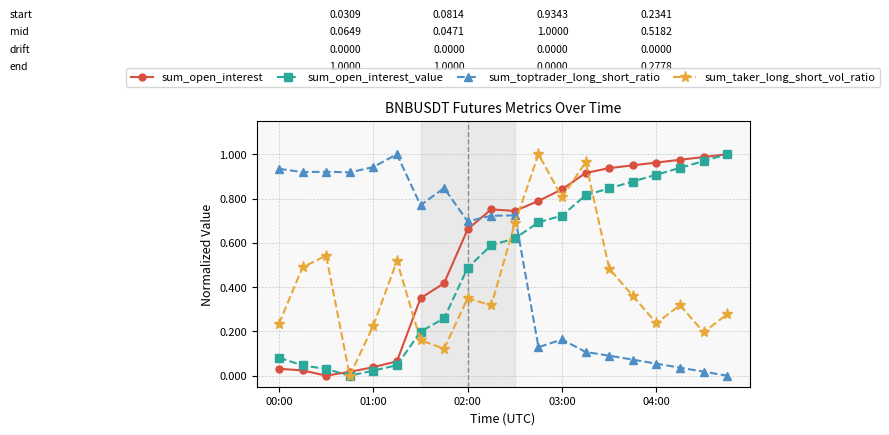

True or false: sum_open_interest and sum_toptrader_long_short_ratio cross at least once.

True